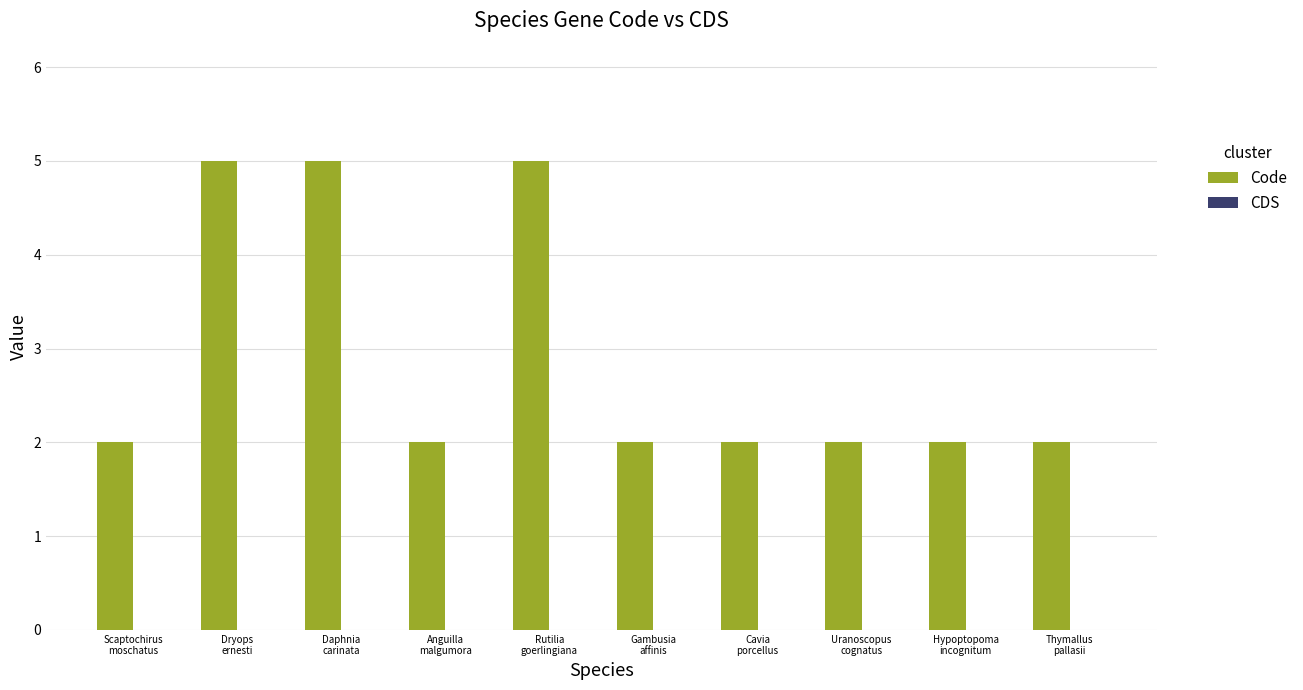

What is the average value?

3